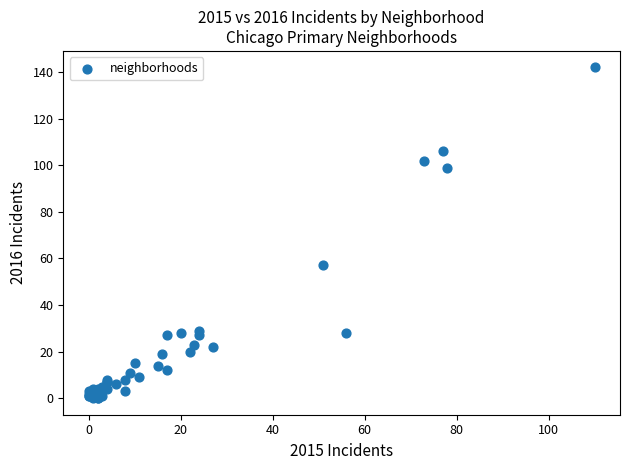

What Y value in the scatter plot is closest to 71?

57